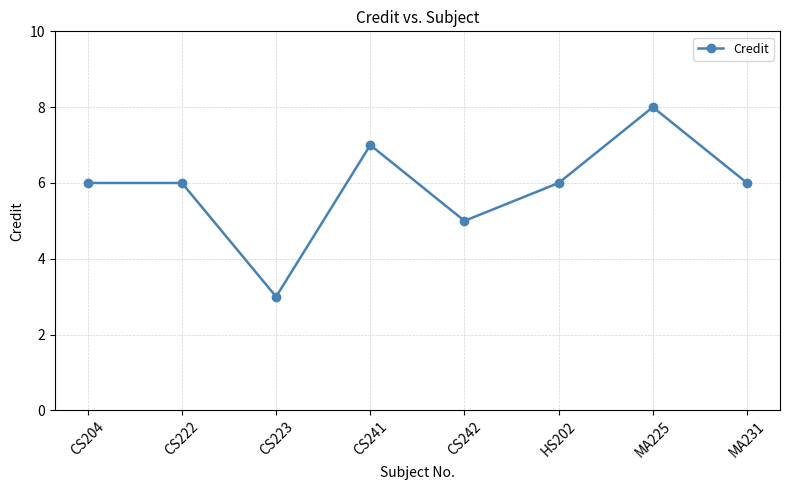

Reading left to right, what are all the values shown in this chart?

6	6	3	7	5	6	8	6